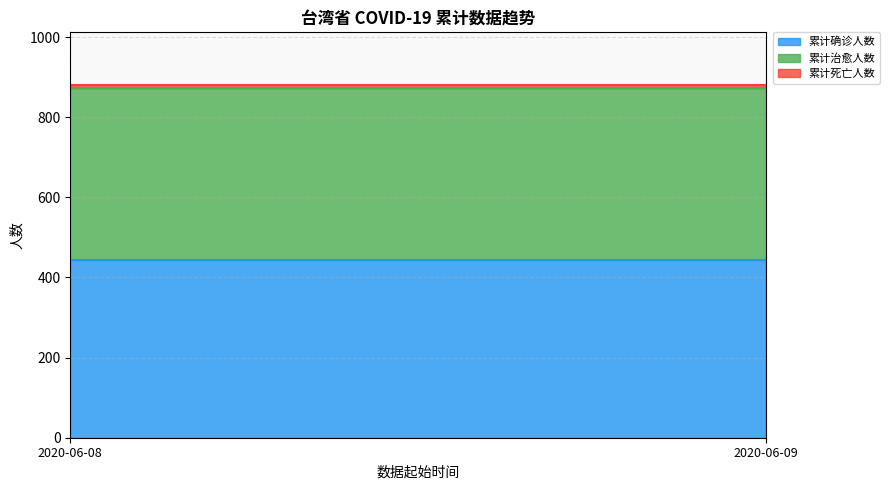

What are all the series names shown in the legend?

累计确诊人数, 累计治愈人数, 累计死亡人数